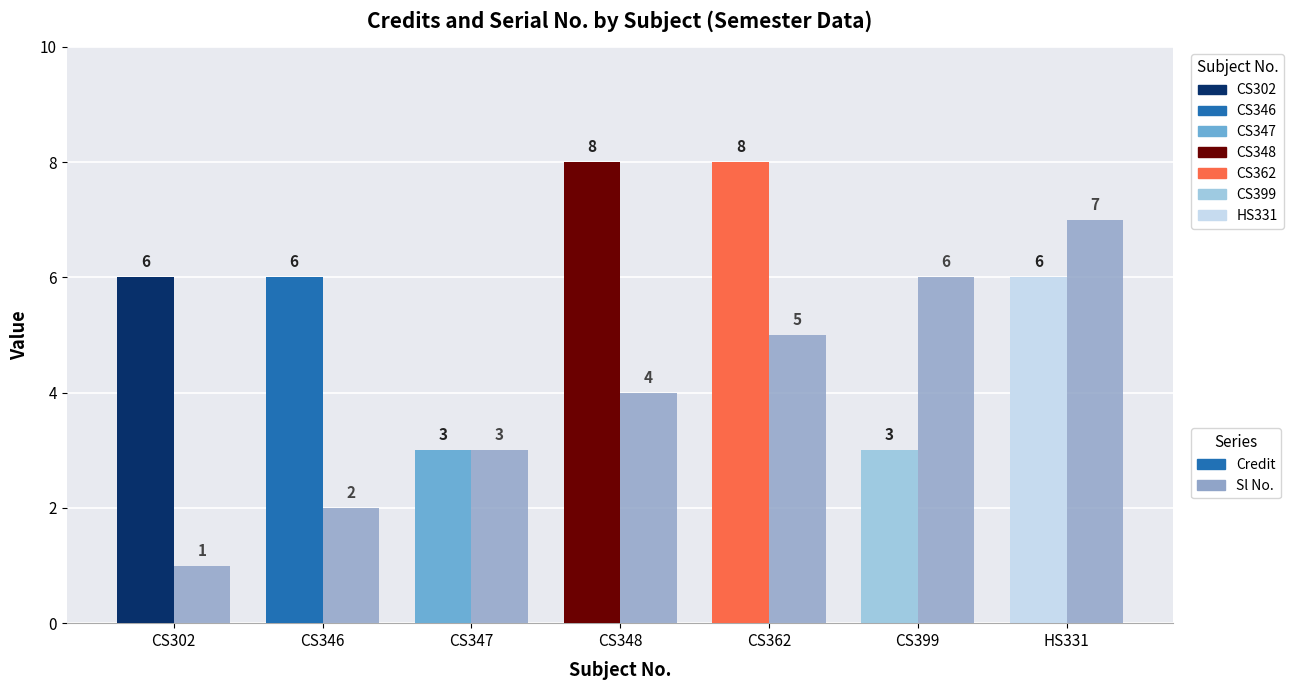

Which category has the highest value in the Credit series?

CS348